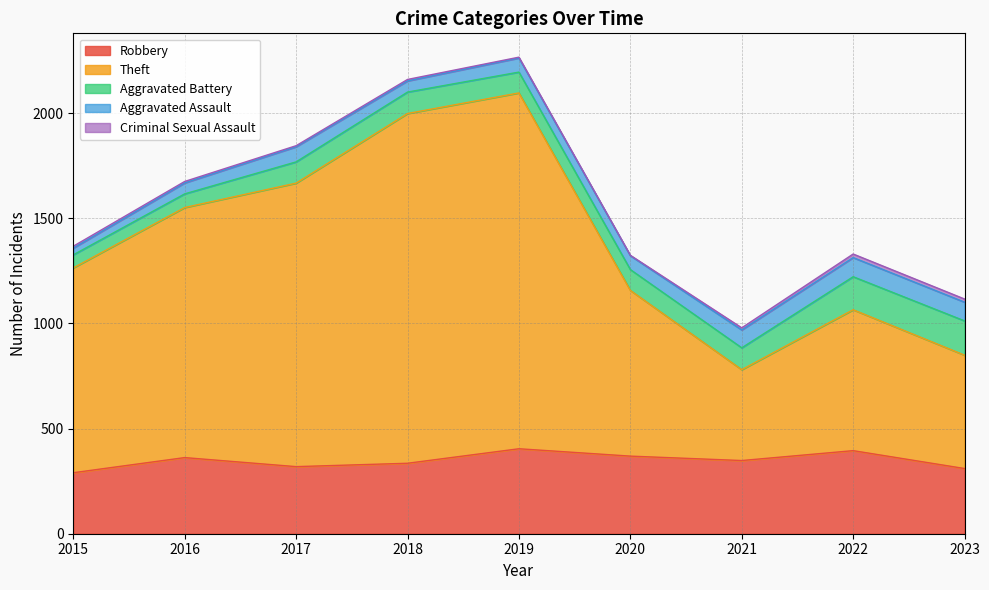

What is the approximate value of Aggravated Battery at 2016, to the nearest 10?

60